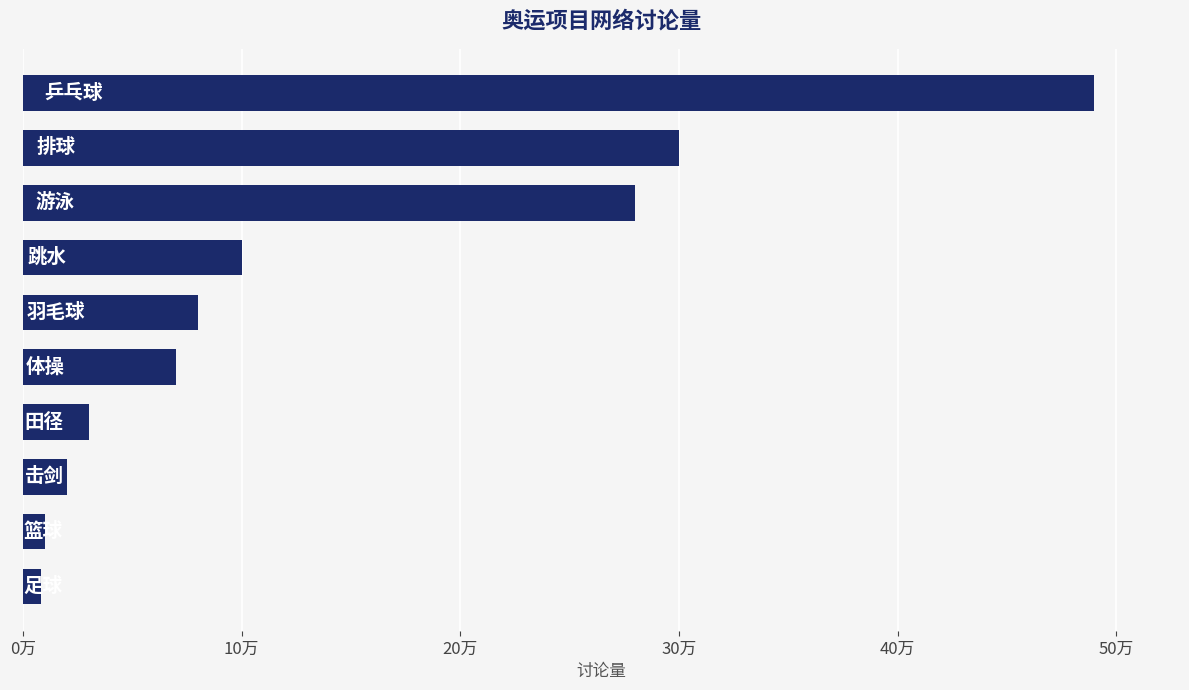

Are the bars horizontal?

Yes